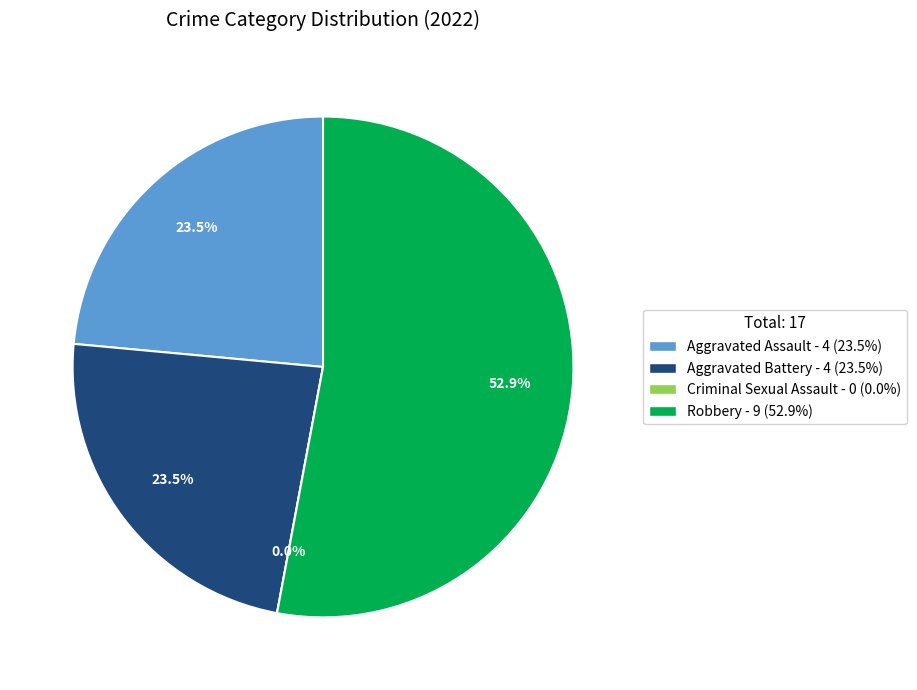

What is the smallest slice in the pie chart?

Criminal Sexual Assault